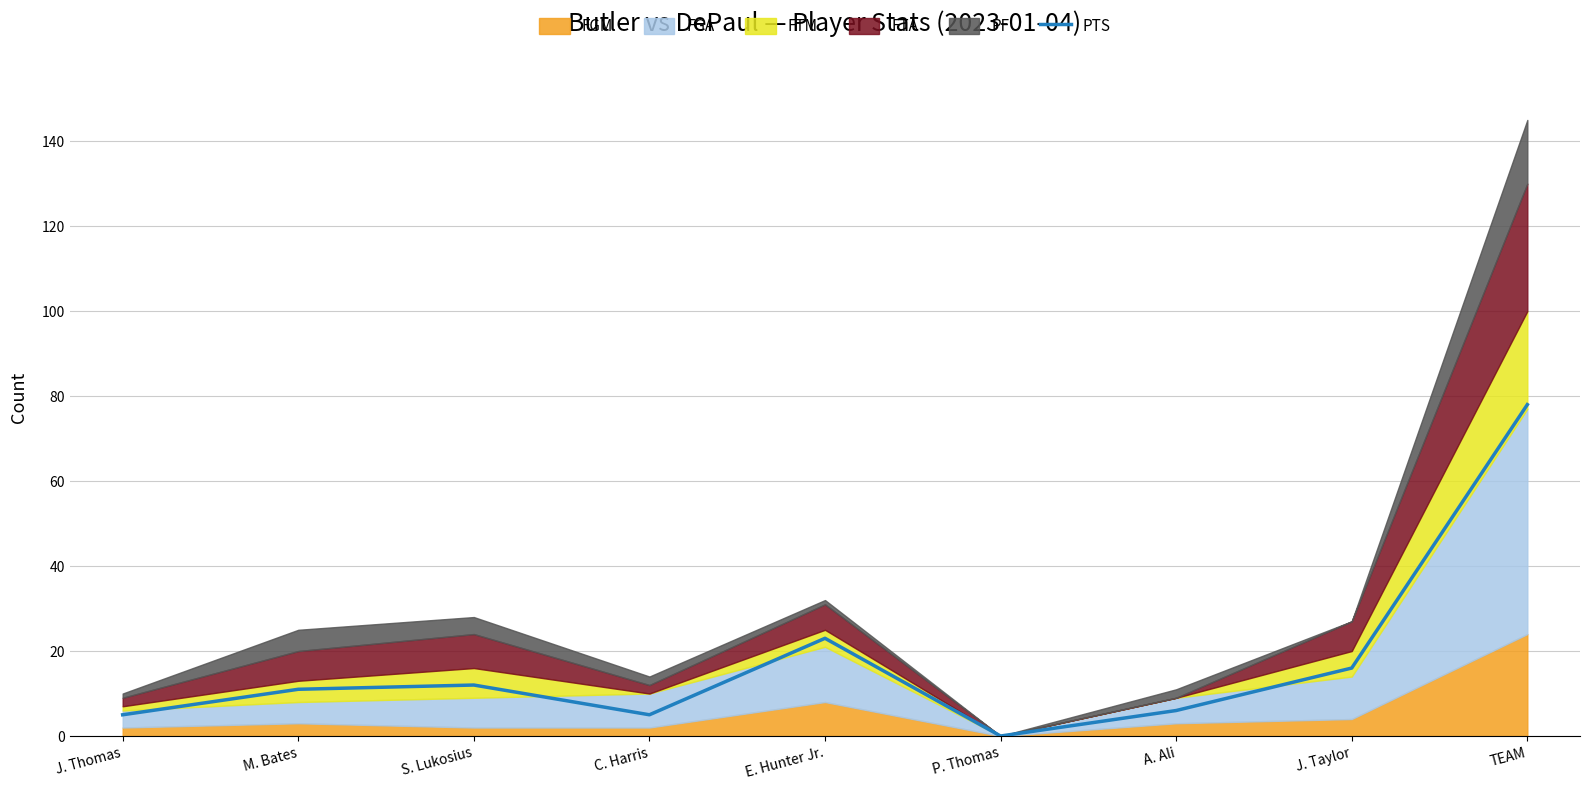

What is the change in value from S. Lukosius to C. Harris?

-7